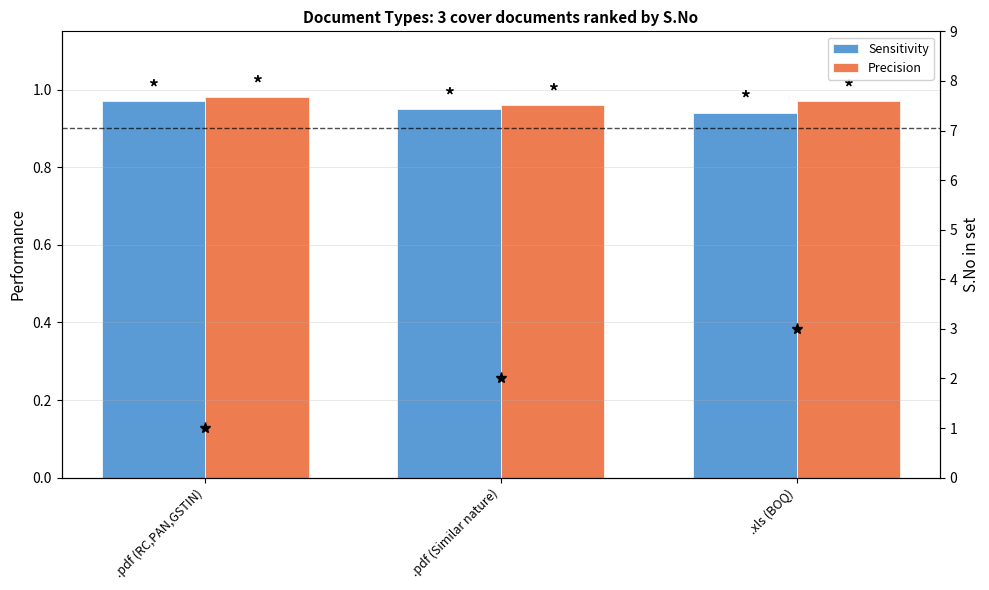

What are all the series names shown in the legend?

Sensitivity, Precision